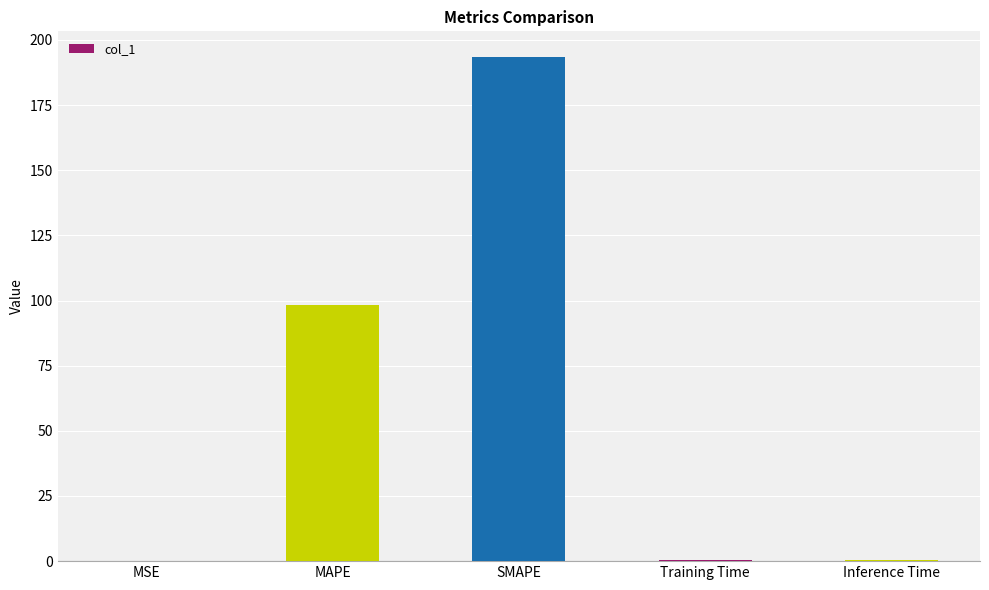

Read the value at MAPE.

98.4